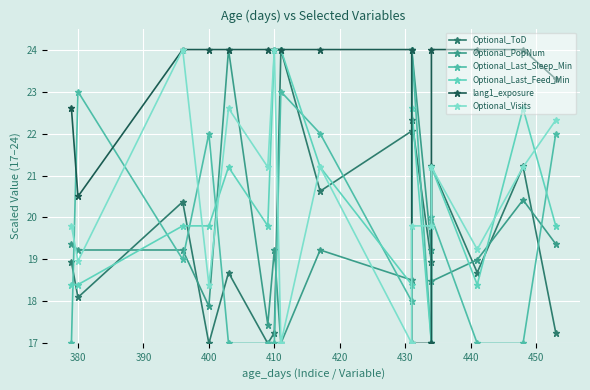

How many interior local valleys does the Optional_Last_Feed_Min series have?

4